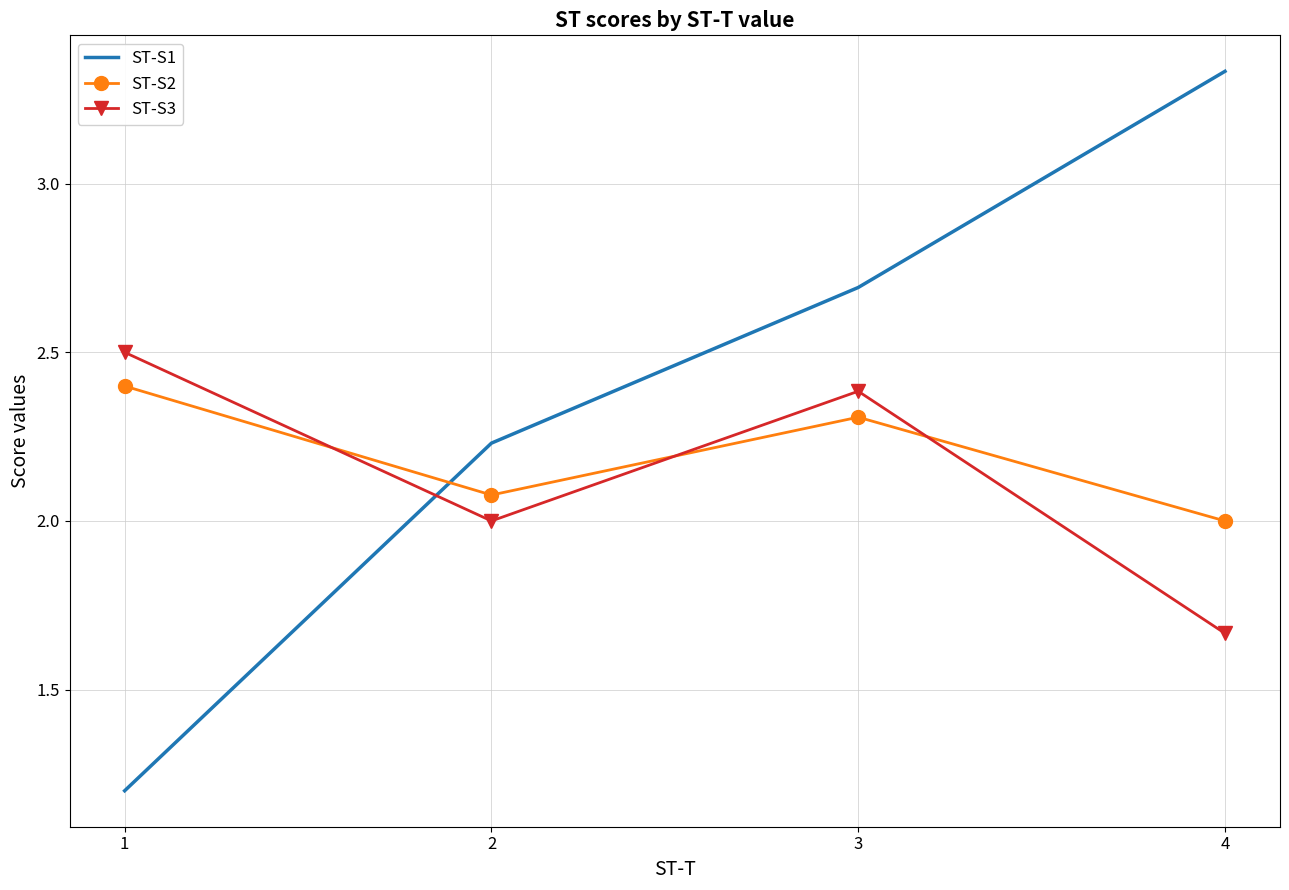

Which category has the highest value in the ST-S2 series?

1